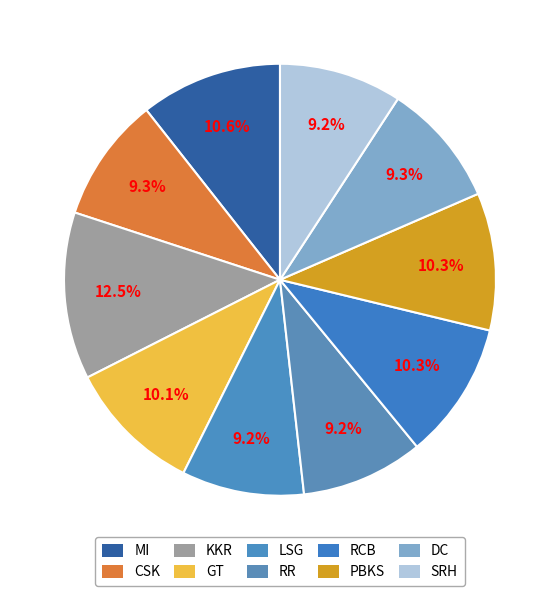

Between PBKS and KKR, which is larger?

KKR